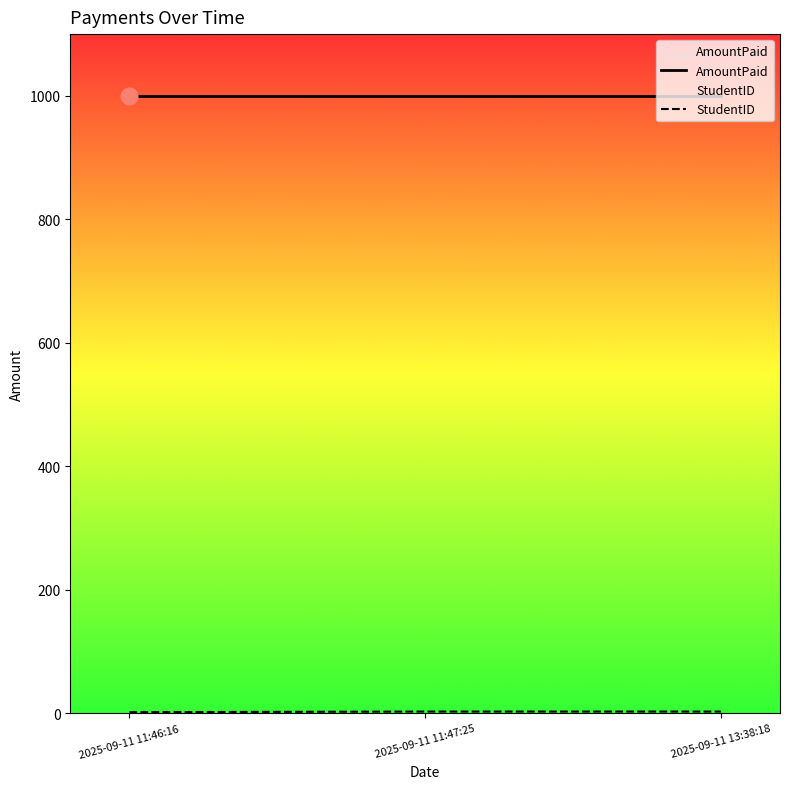

What is the difference between the maximum and minimum values in the StudentID series?

1